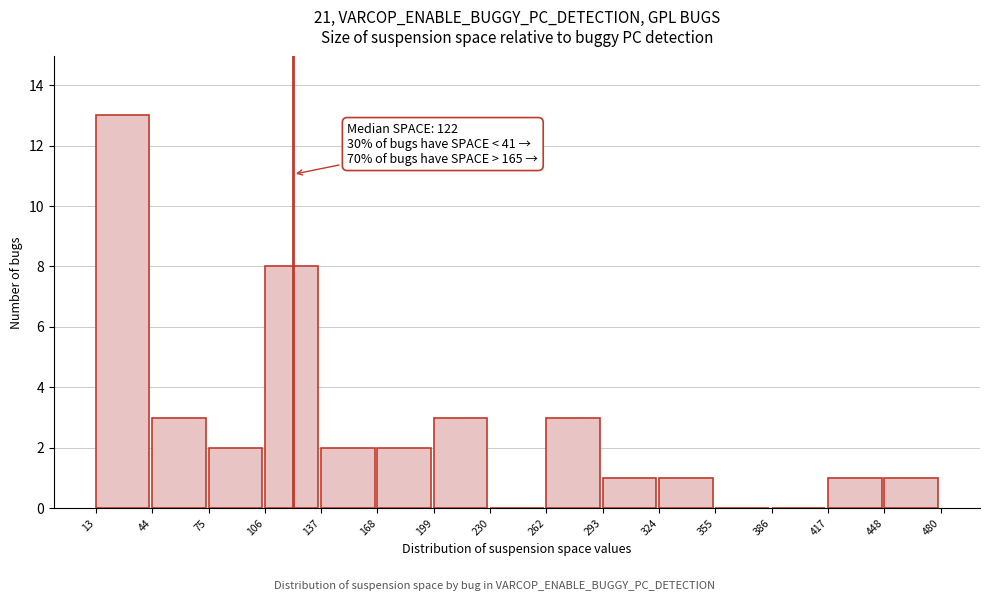

Which range on the x-axis has the tallest bar?

13 to 44